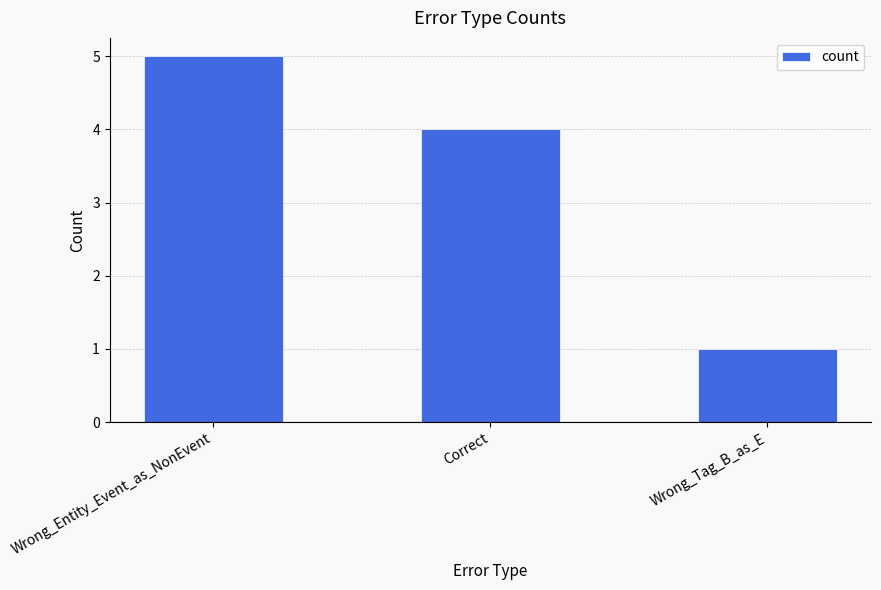

The chart shows a value of 5 at Wrong_Entity_Event_as_NonEvent. True or false?

True